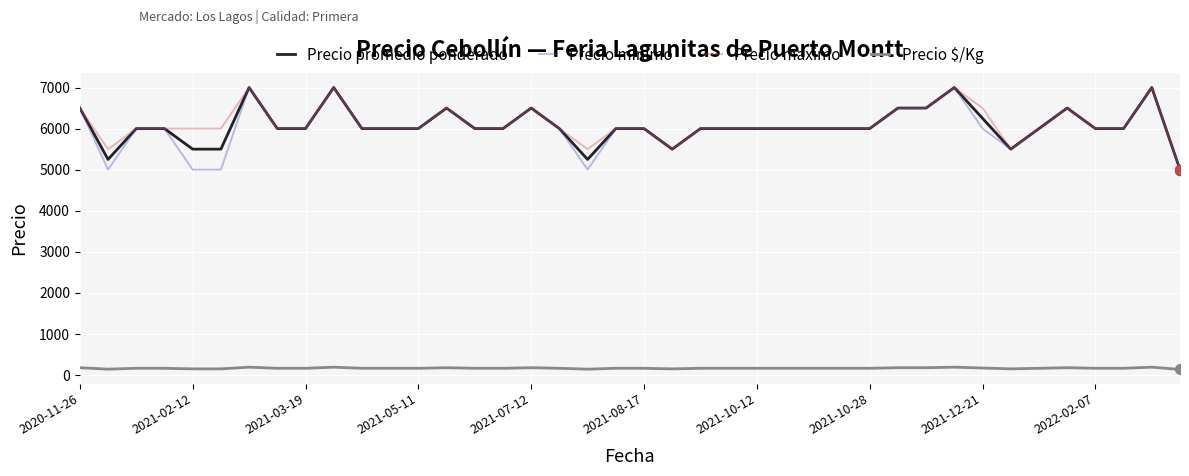

True or false: Precio $/Kg and Precio maximo cross at least once.

False